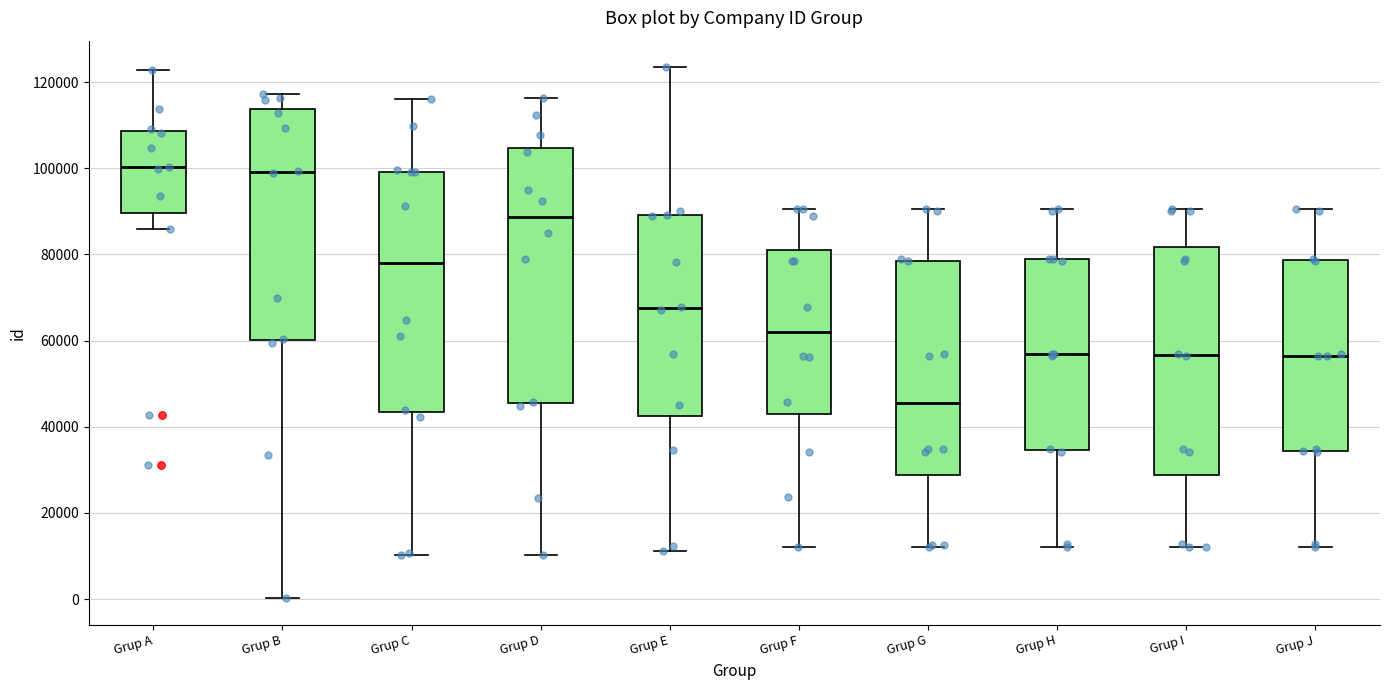

Which box's median line is the lowest?

Grup G